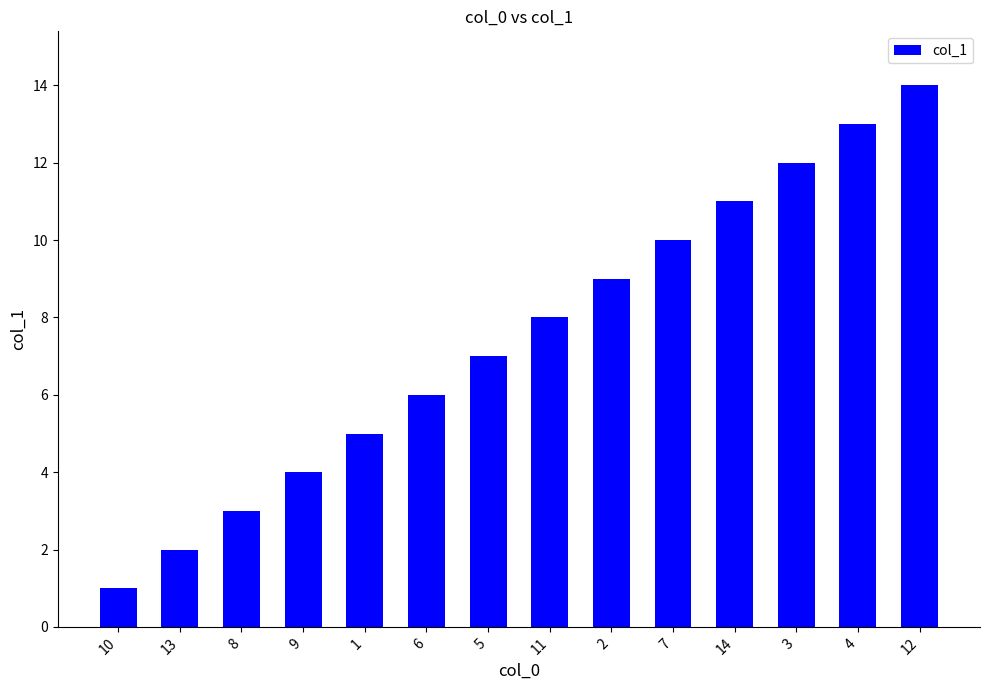

Which label corresponds to the largest value in the chart?

12